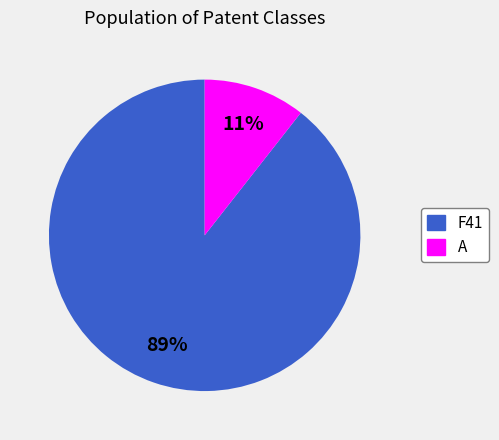

Which category has the smallest portion of the pie?

A